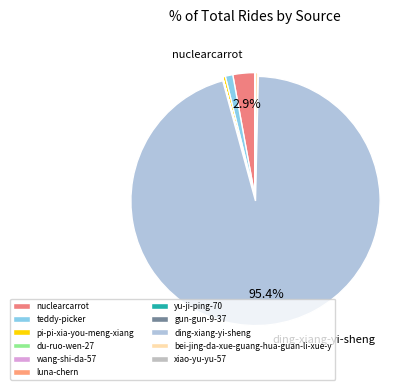

Rank the categories by value from lowest to highest.

xiao-yu-yu-57, wang-shi-da-57, gun-gun-9-37, luna-chern, yu-ji-ping-70, du-ruo-wen-27, pi-pi-xia-you-meng-xiang, bei-jing-da-xue-guang-hua-guan-li-xue-y, teddy-picker, nuclearcarrot, ding-xiang-yi-sheng